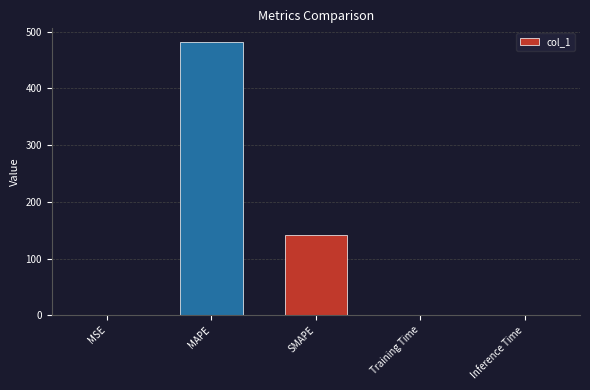

True or false: the data shows 0.0 at Training Time.

True